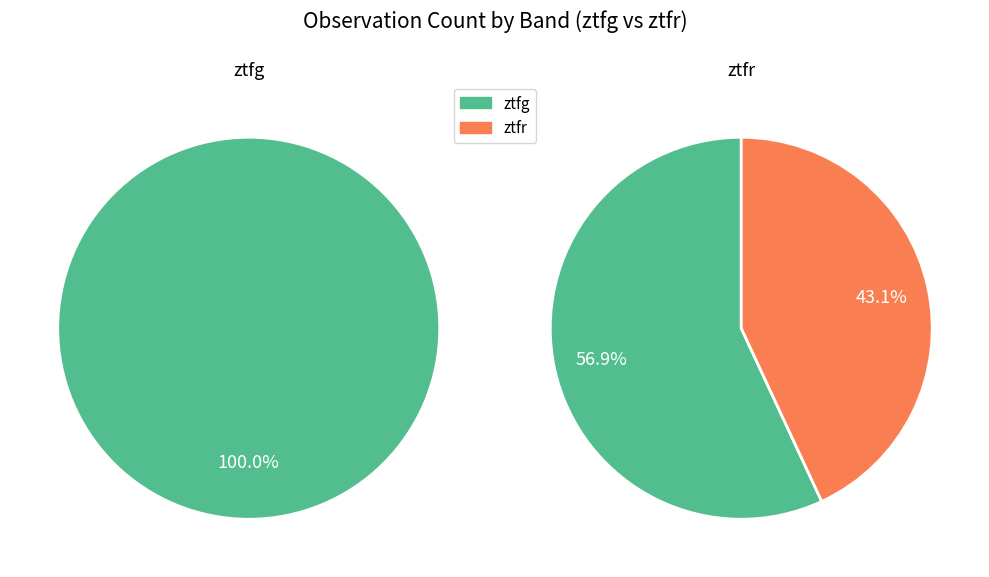

Do ztfr and ztfg together represent more than half of the pie?

Yes